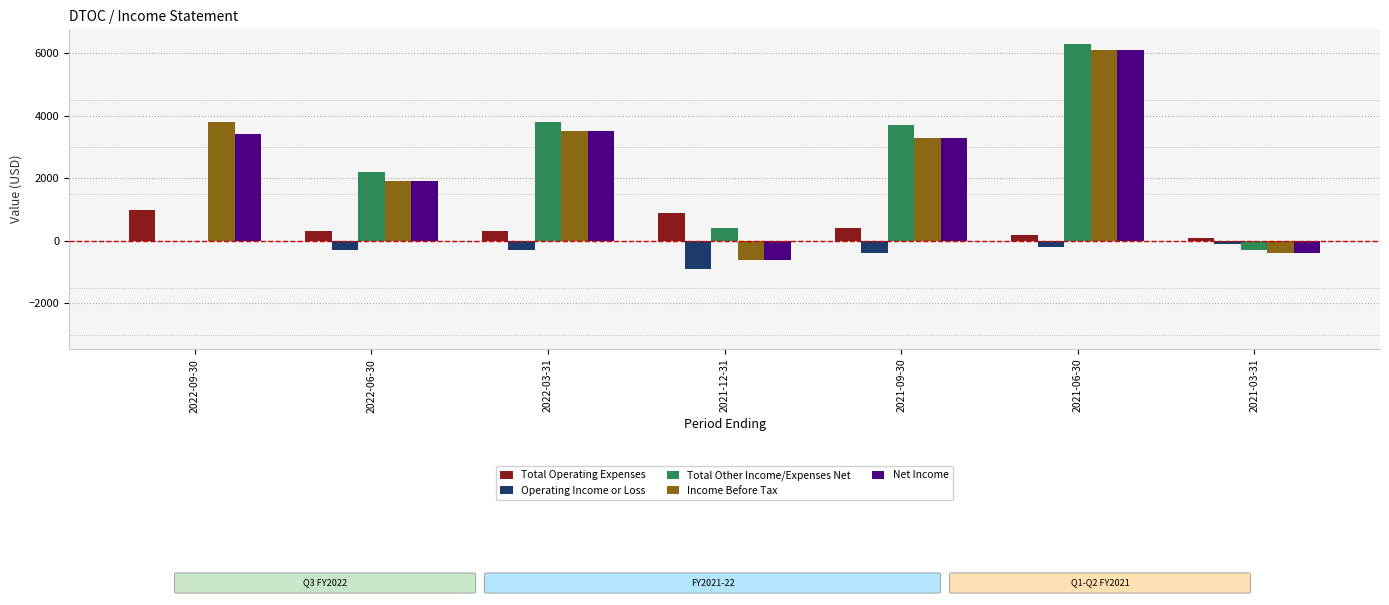

Is it true that Total Operating Expenses equals 300 at 2022-06-30?

True